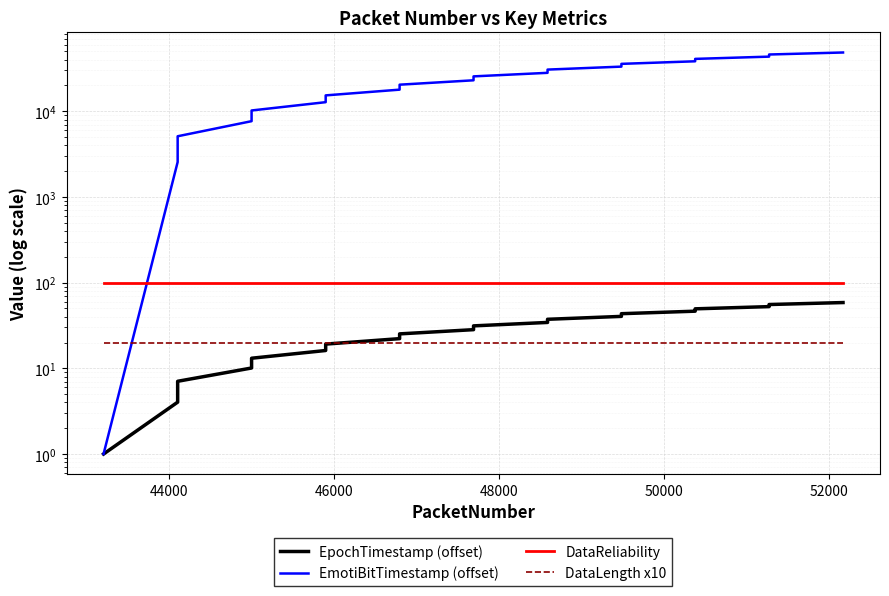

Reading left to right, transcribe all the data shown in this chart.

EpochTimestamp (offset): 1.0	4.0	7.1	10.1	13.1	16.1	19.2	22.2	25.2	28.3	31.3	34.3	37.4	40.4	43.4	46.4	49.5	52.5	55.5	58.6
EmotiBitTimestamp (offset): 1.0	2555.0	5109.0	7663.0	10217.0	12771.0	15325.0	17879.0	20433.0	22987.0	25541.0	28095.0	30649.0	33203.0	35757.0	38311.0	40865.0	43419.0	45973.0	48527.0
DataReliability: 100.0	100.0	100.0	100.0	100.0	100.0	100.0	100.0	100.0	100.0	100.0	100.0	100.0	100.0	100.0	100.0	100.0	100.0	100.0	100.0
DataLength x10: 20.0	20.0	20.0	20.0	20.0	20.0	20.0	20.0	20.0	20.0	20.0	20.0	20.0	20.0	20.0	20.0	20.0	20.0	20.0	20.0